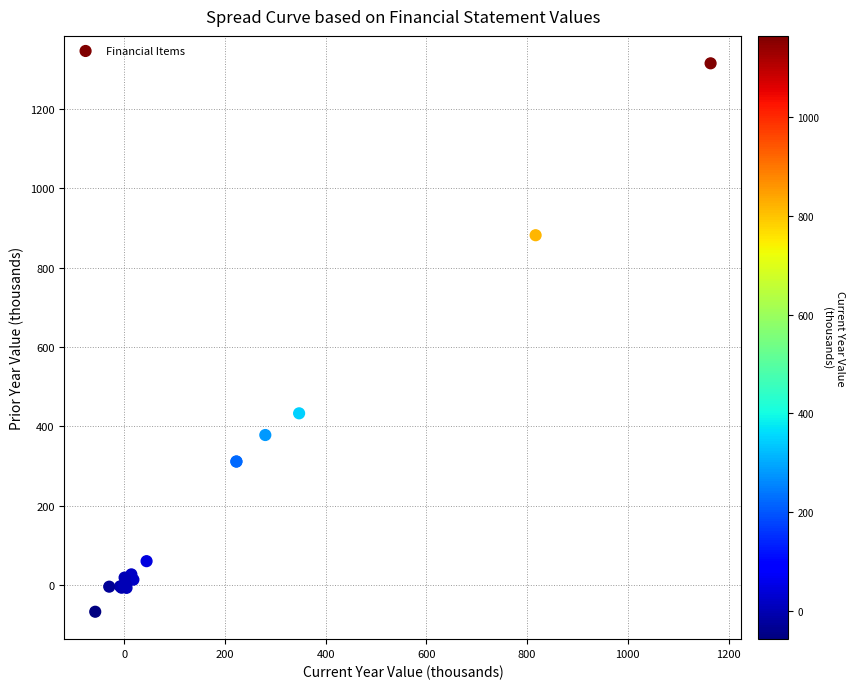

What Y value in the scatter plot is closest to 623?

433.0